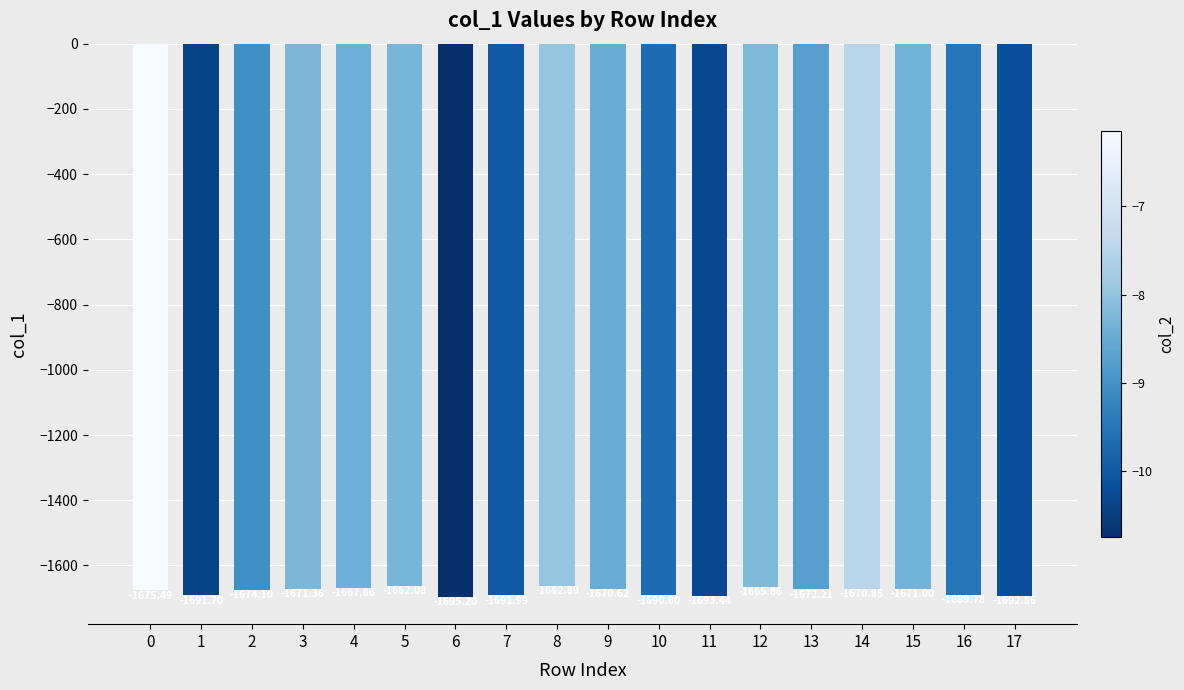

Reading right to left, list all the values displayed in this chart.

-1692.9	-1689.8	-1671.0	-1670.8	-1672.2	-1665.9	-1693.4	-1690.6	-1670.6	-1662.9	-1692.0	-1695.2	-1662.1	-1667.9	-1671.4	-1674.1	-1691.7	-1675.5